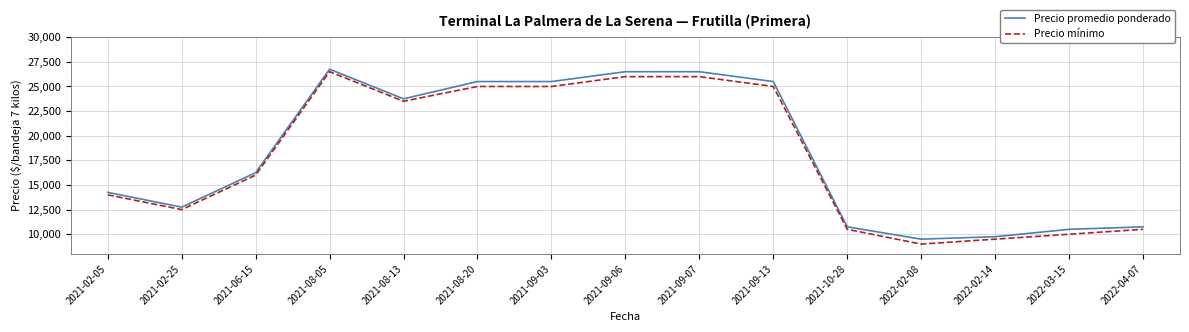

Rank the series by their maximum value, from lowest to highest.

Precio mínimo, Precio promedio ponderado